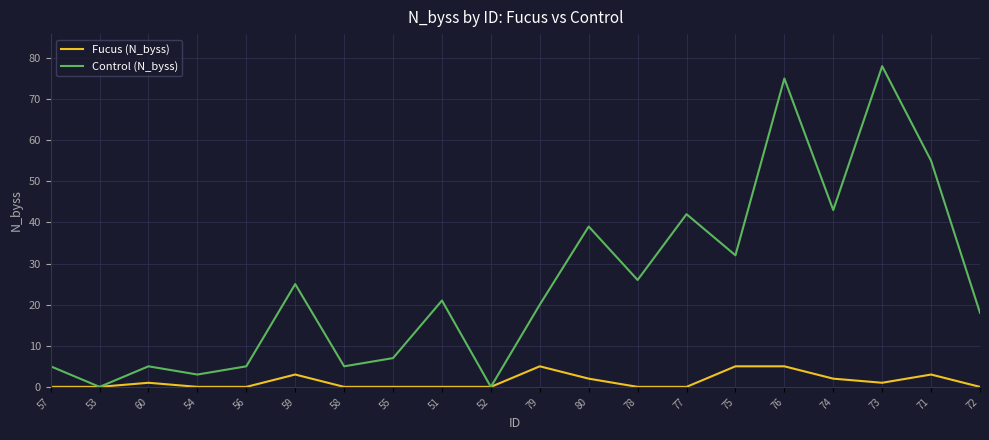

Is it true that Control (N_byss) equals 133 at 76?

False